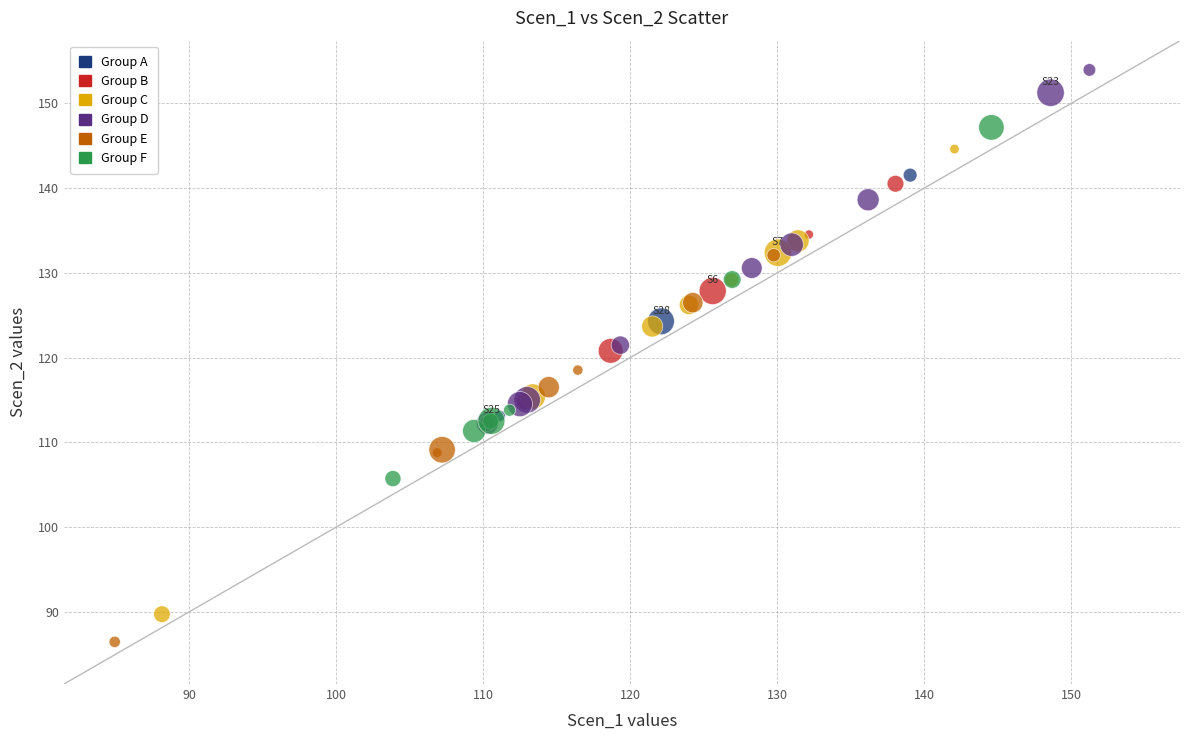

Which series contains the highest Y value?

Group D